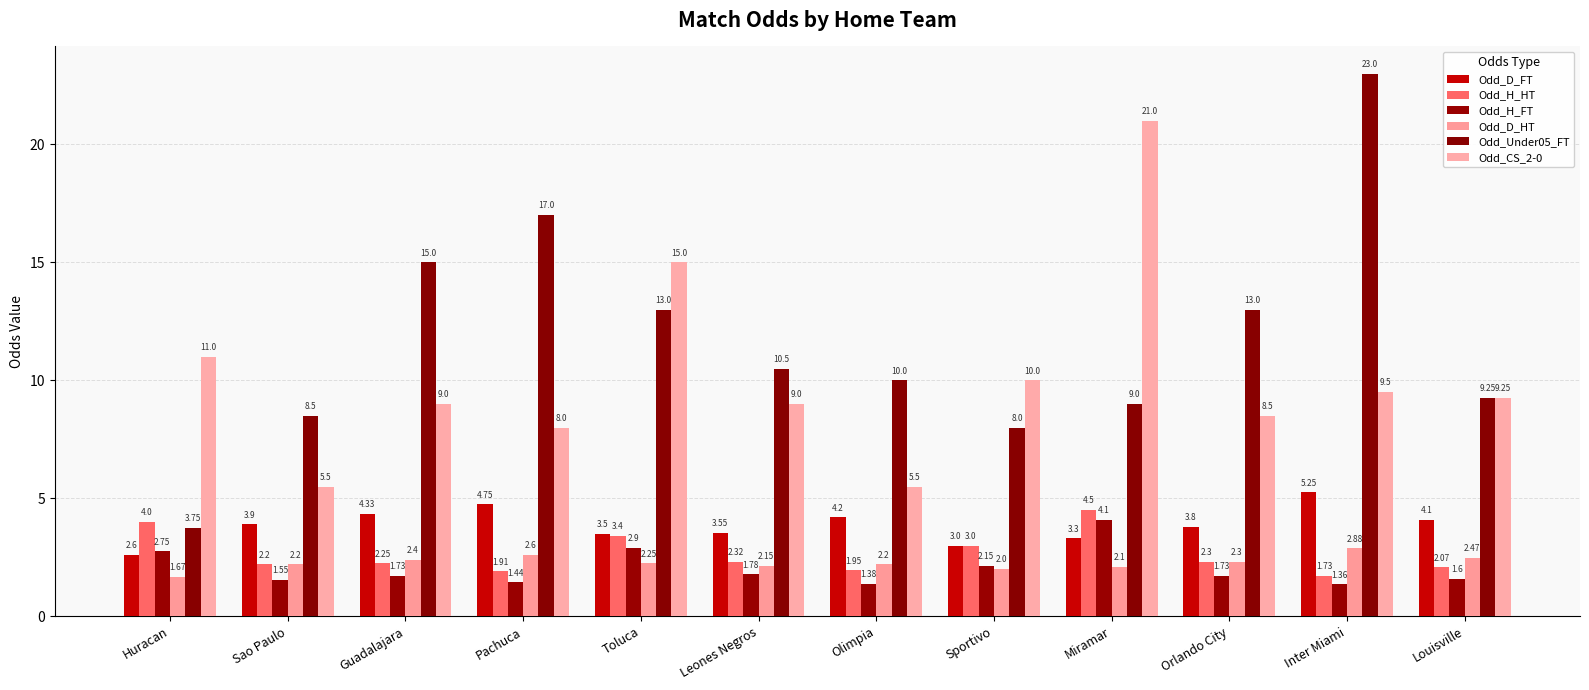

What is the difference between the Odd_H_HT values at Louisville and Leones Negros?

0.2